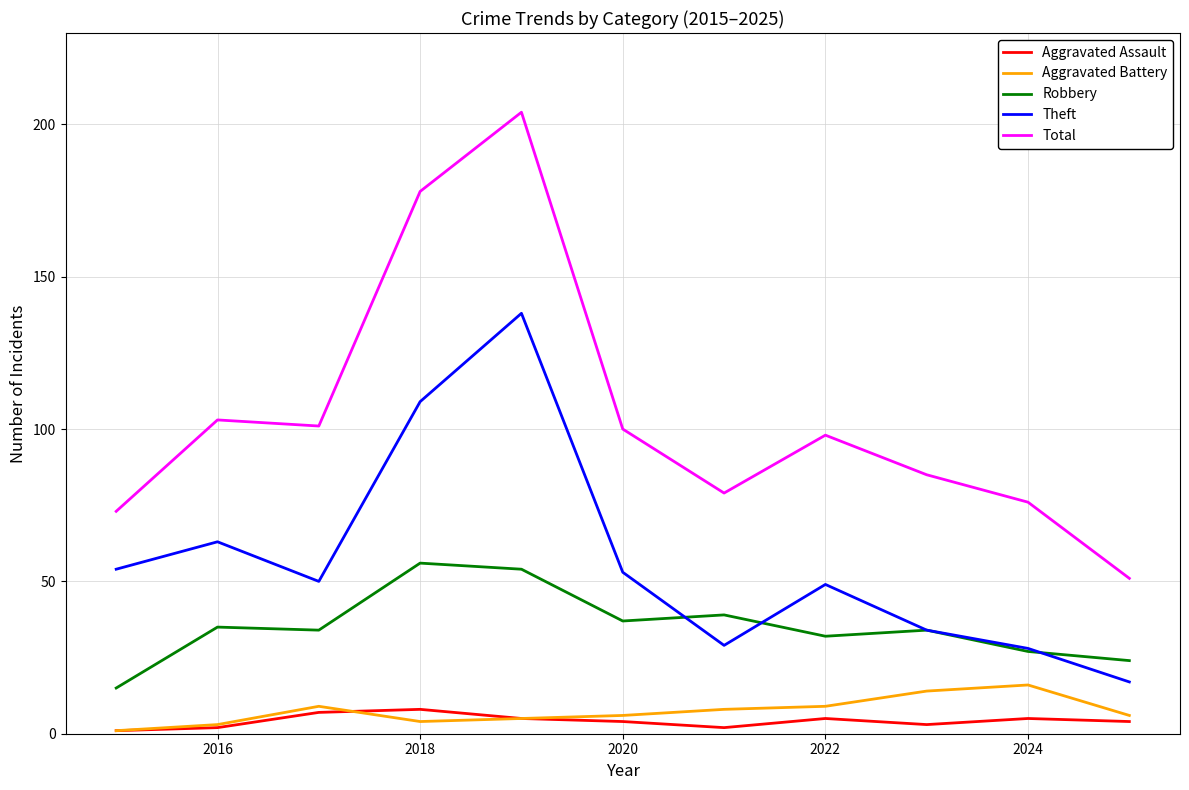

What is the maximum value for Robbery?

56